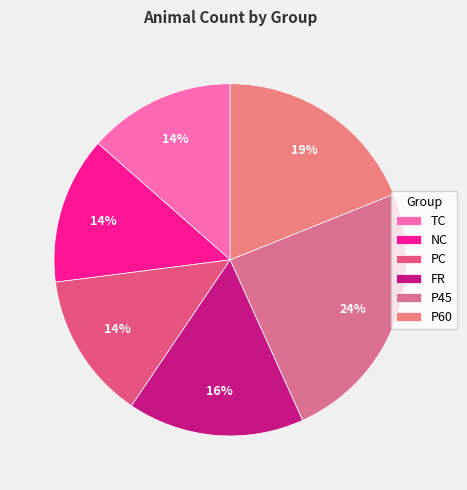

Is there a majority slice in this chart?

No